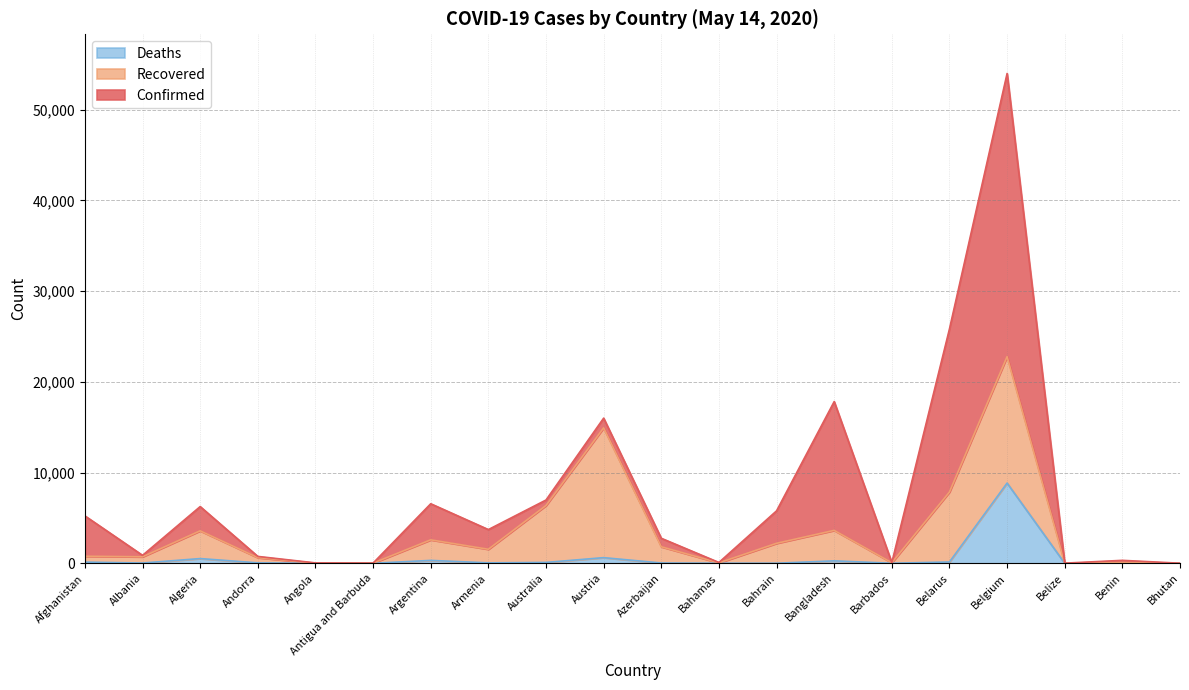

What are all the series names shown in the legend?

Deaths, Recovered, Confirmed